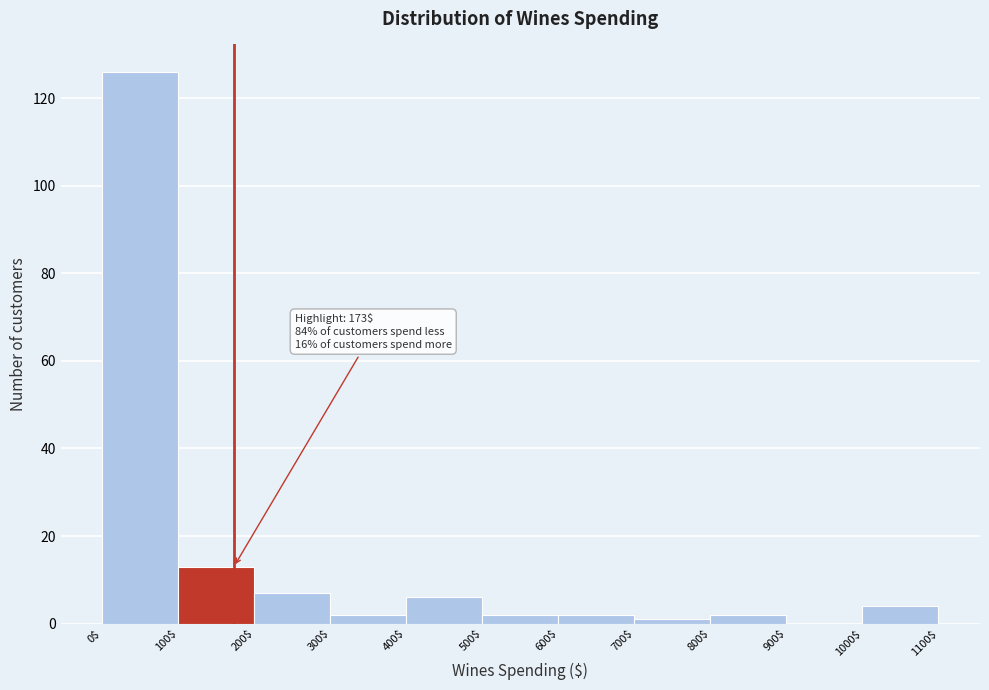

Which range on the x-axis has the tallest bar?

0$ to 100$